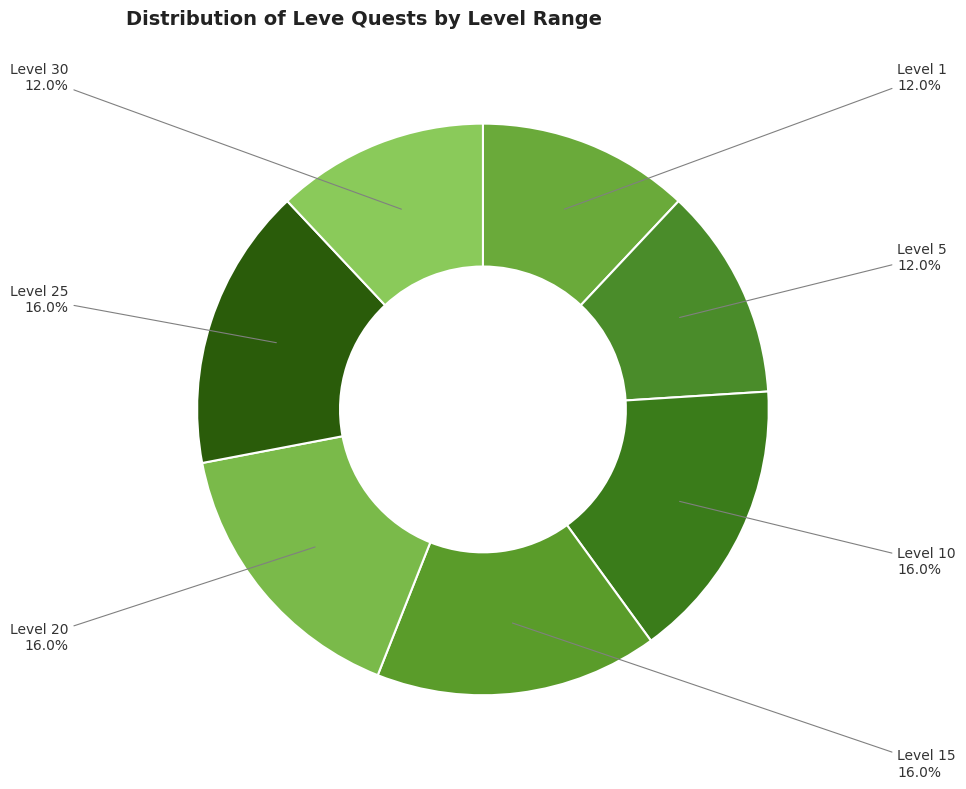

Is there any slice that represents more than half of the pie?

No